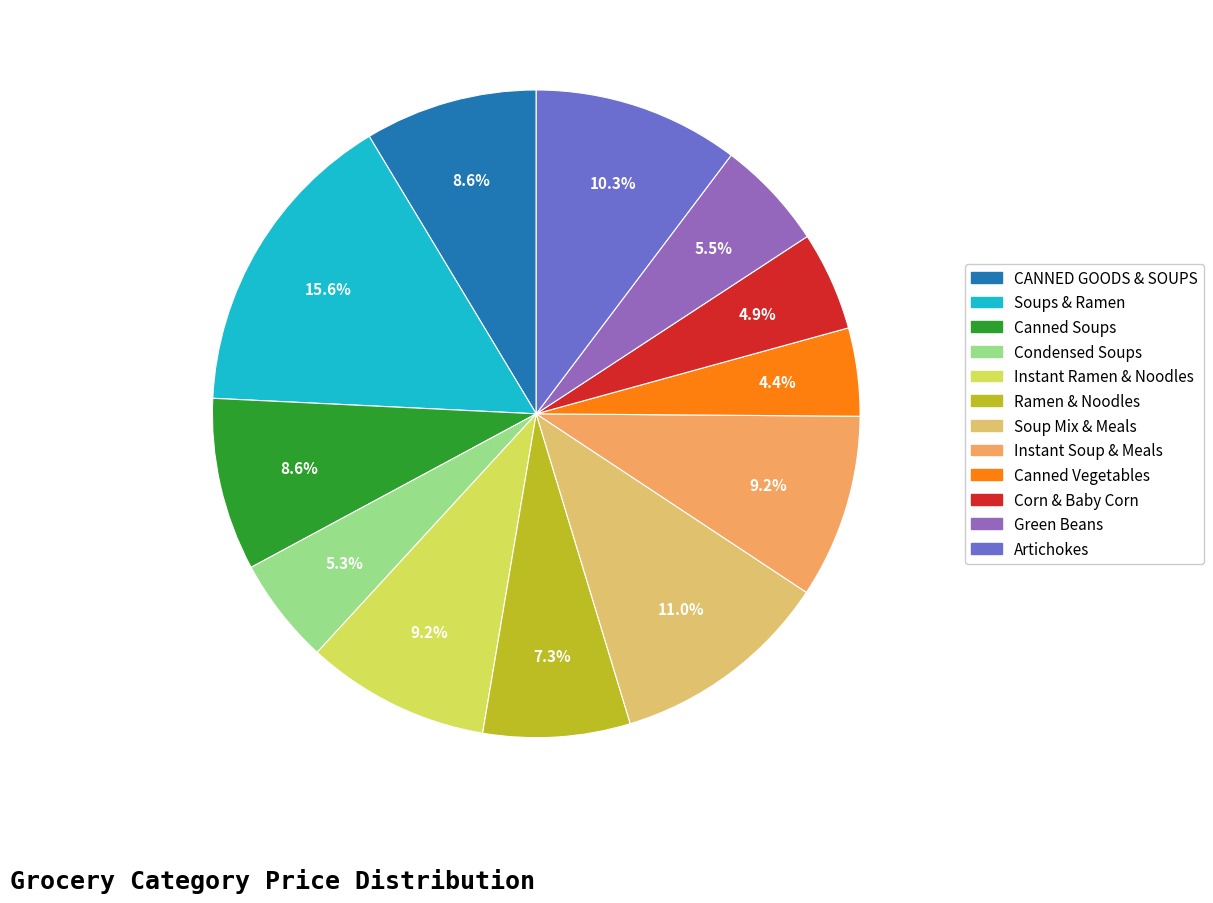

Which slice is the largest?

Soups & Ramen